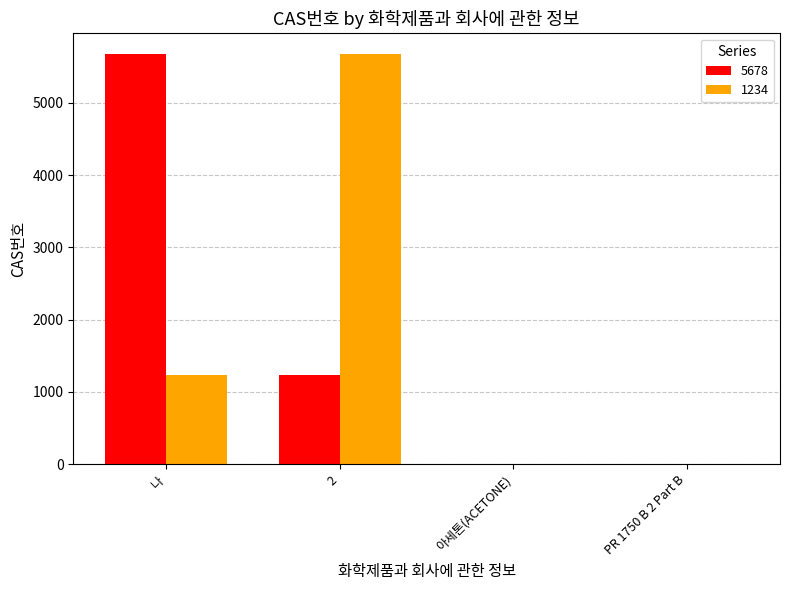

The value of 1234 at 나 is 430. True or false?

False